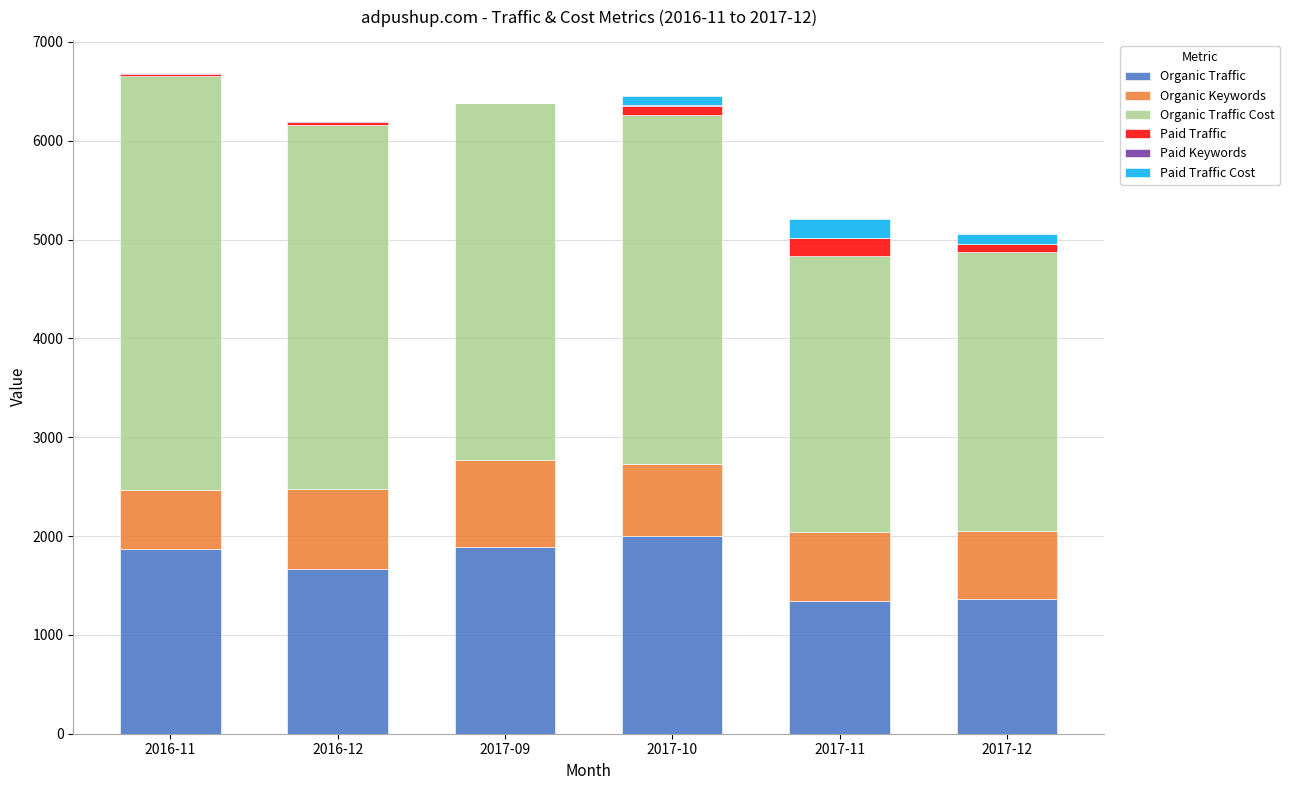

What is the maximum value for Organic Traffic?

1997